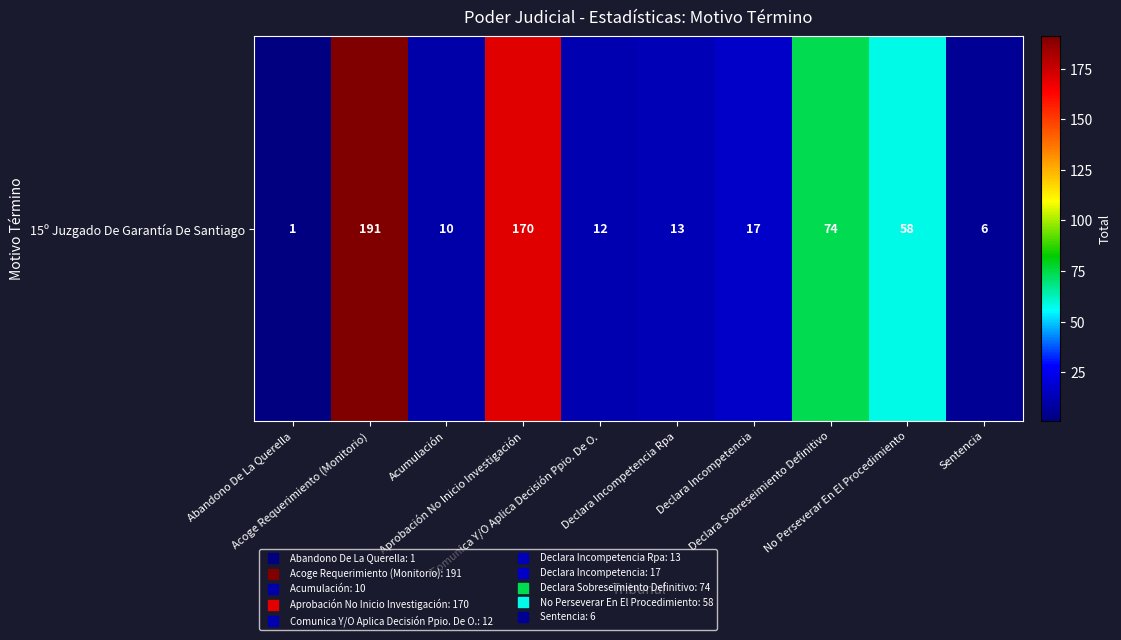

What is the sum of all values?

552